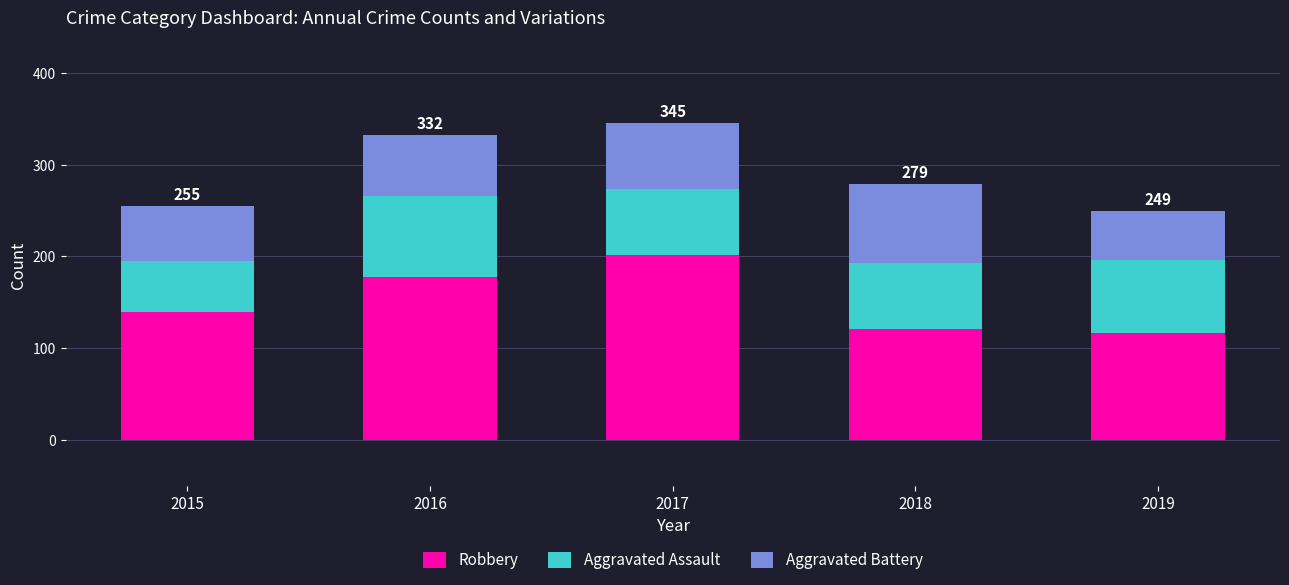

True or false: Robbery has a value of 94 at 2015.

False